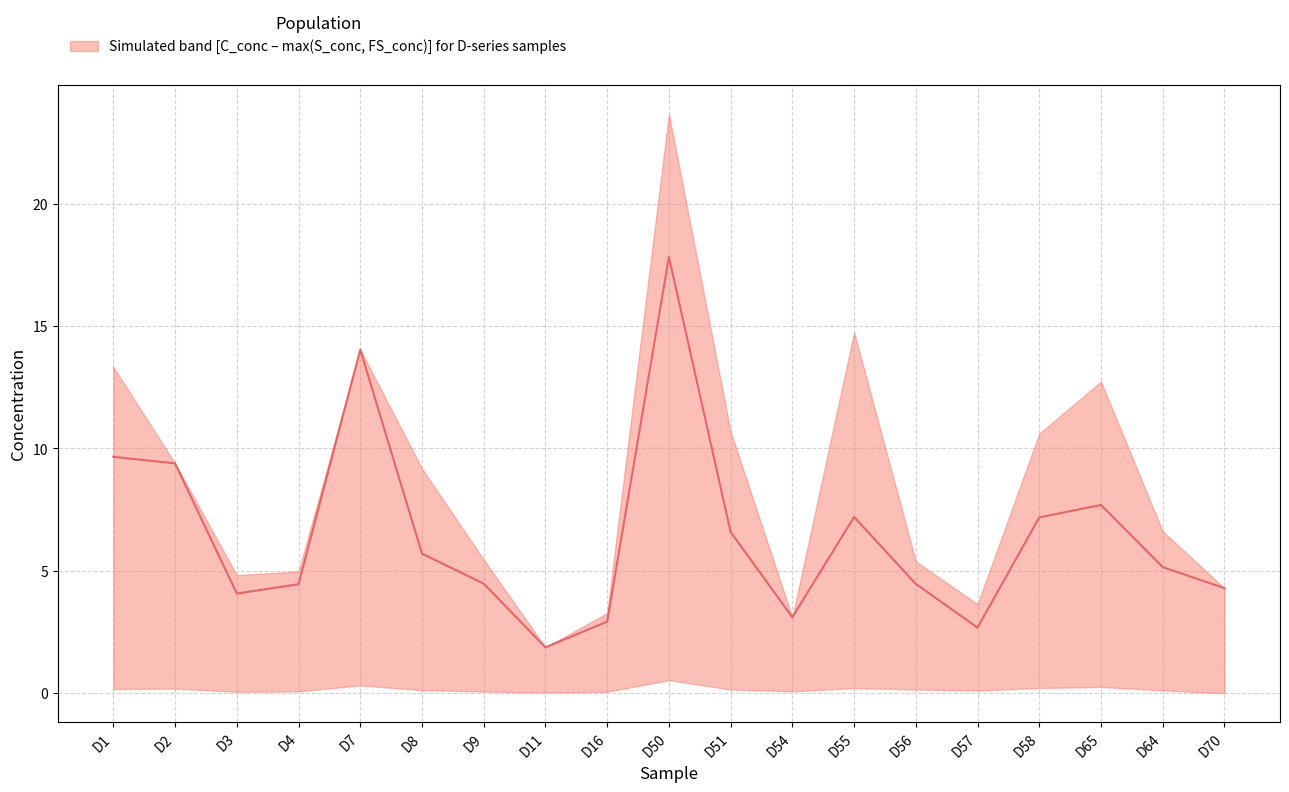

What is the difference between the values at D4 and D58?

2.7